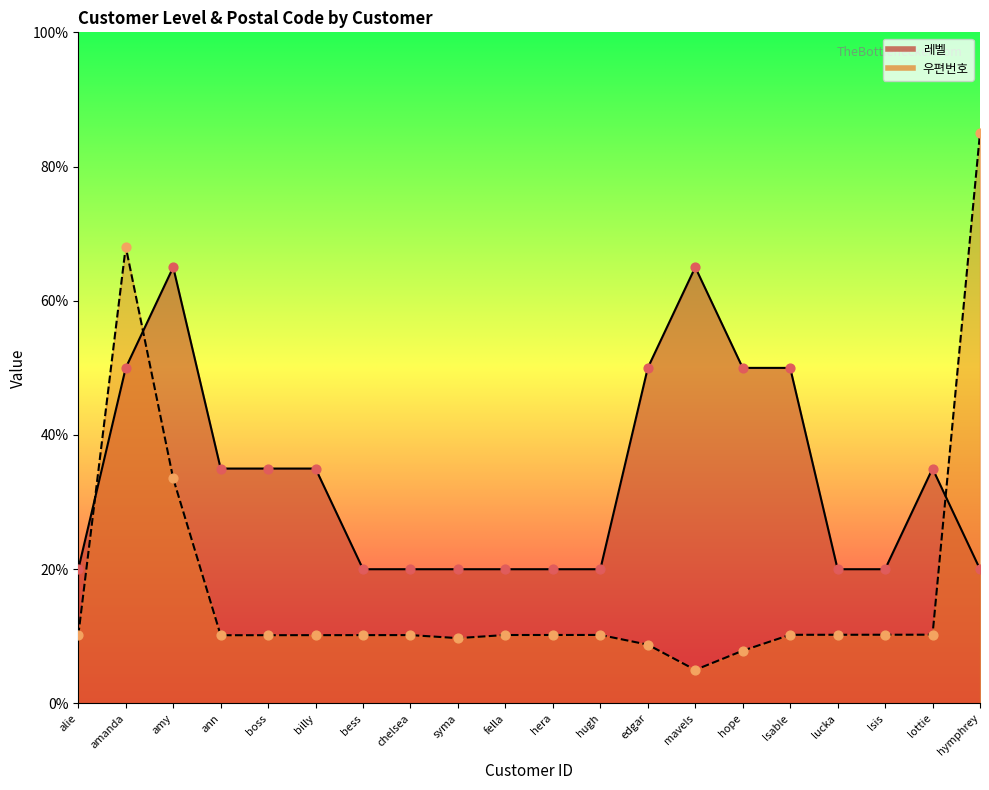

Is the value of 레벨 at ann greater than the value of 우편번호 at amanda?

No